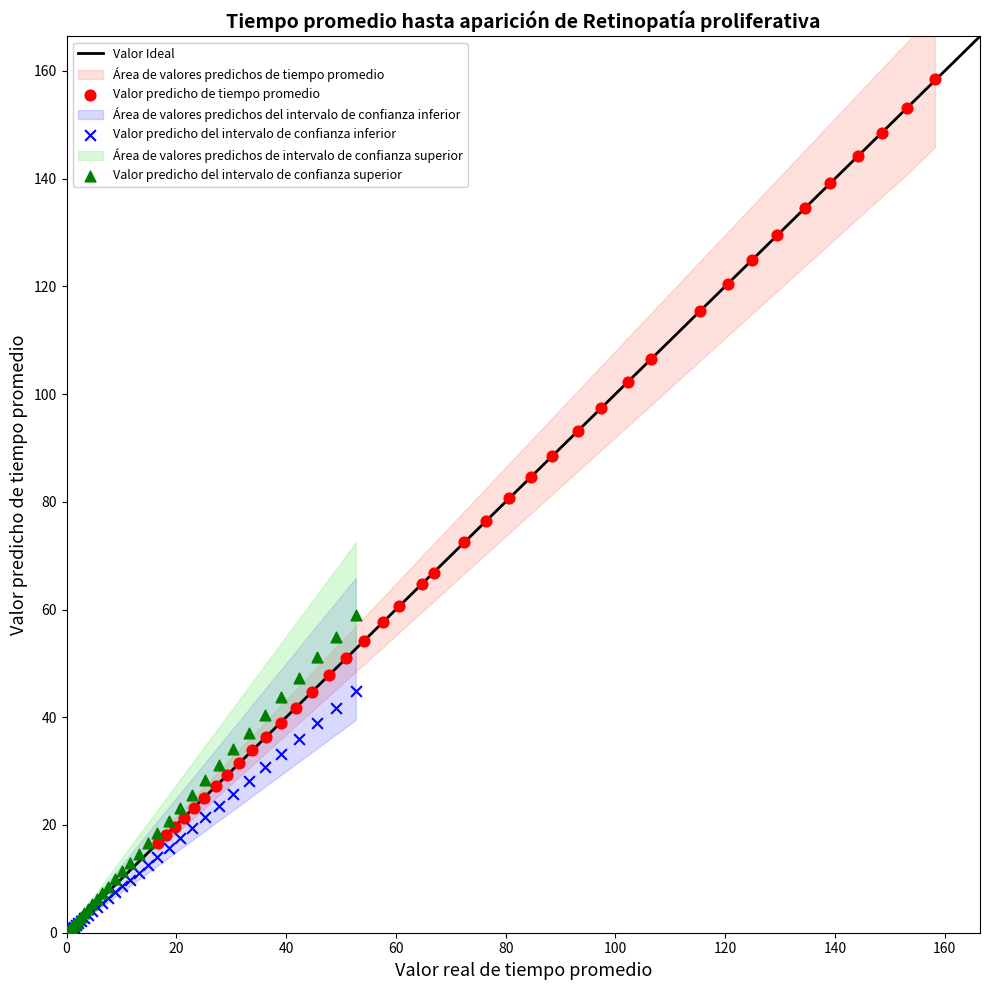

Which series has the largest Y range (max minus min)?

Valor predicho de tiempo promedio